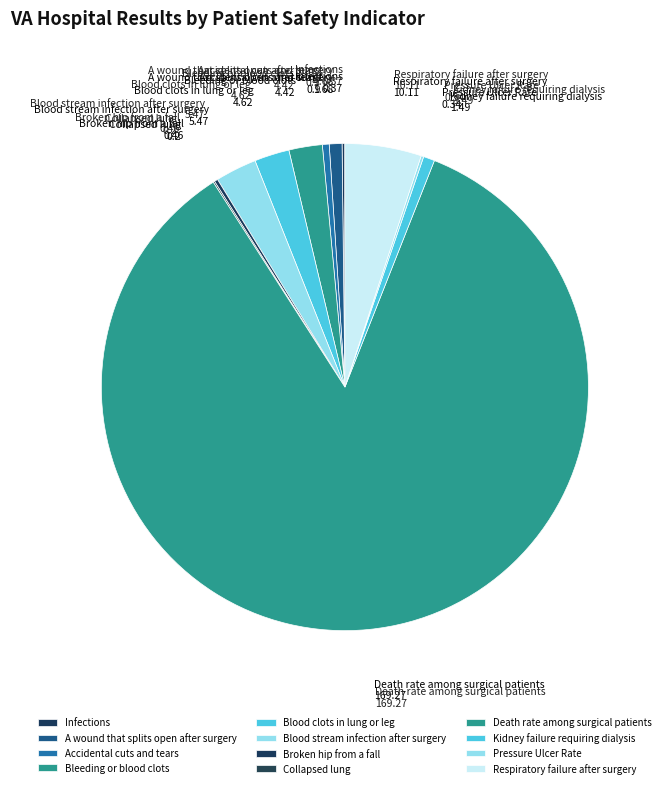

Which category has the biggest portion of the pie?

Death rate among surgical patients